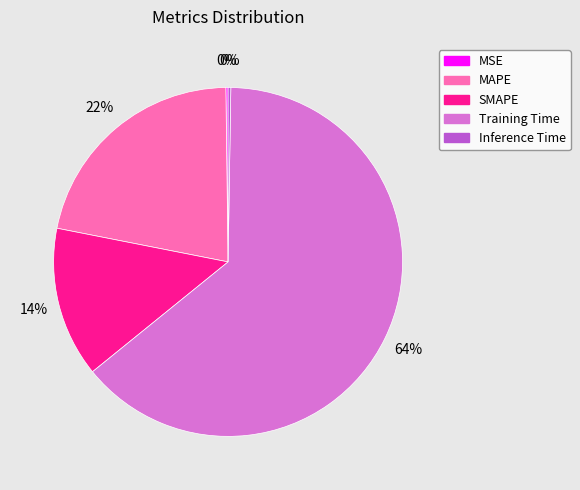

To the nearest percent, what is the difference between the largest and smallest slice percentages?

64%